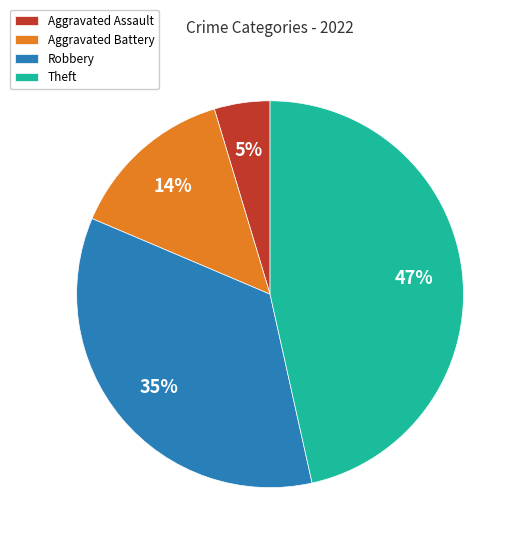

Which category has the smallest portion of the pie?

Aggravated Assault